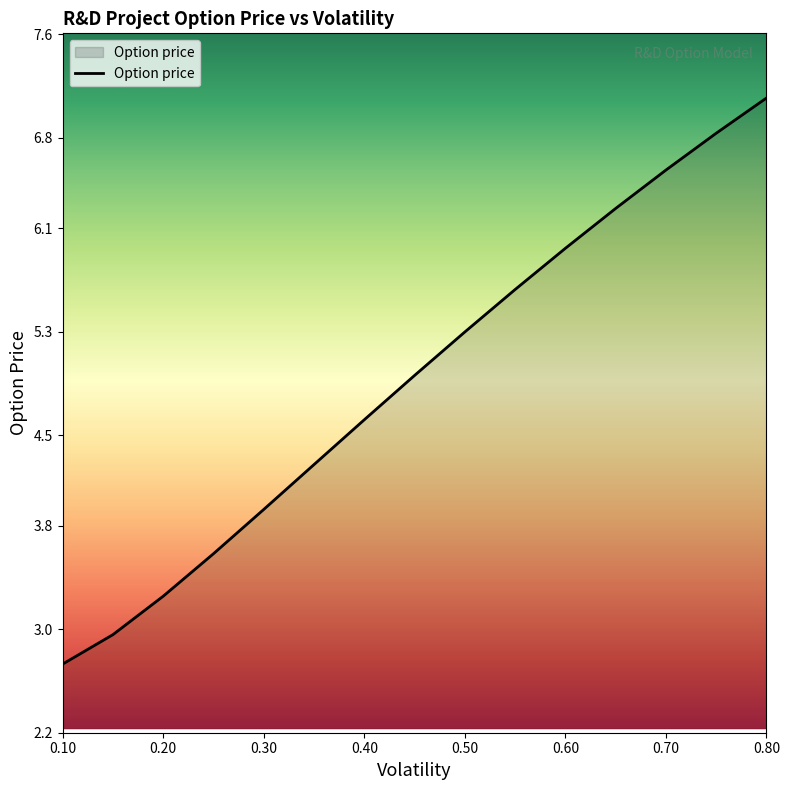

What is the minimum value shown in the chart?

2.7